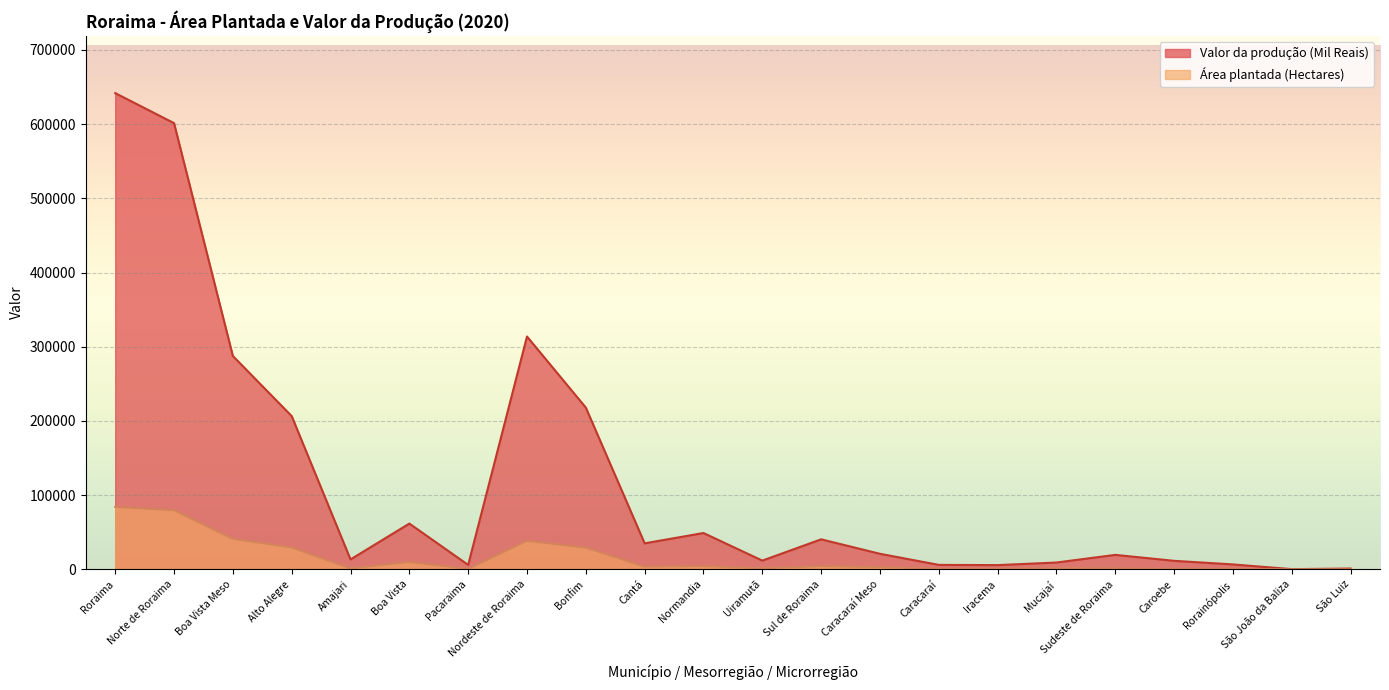

At how many categories does at least one series exceed 416746?

2